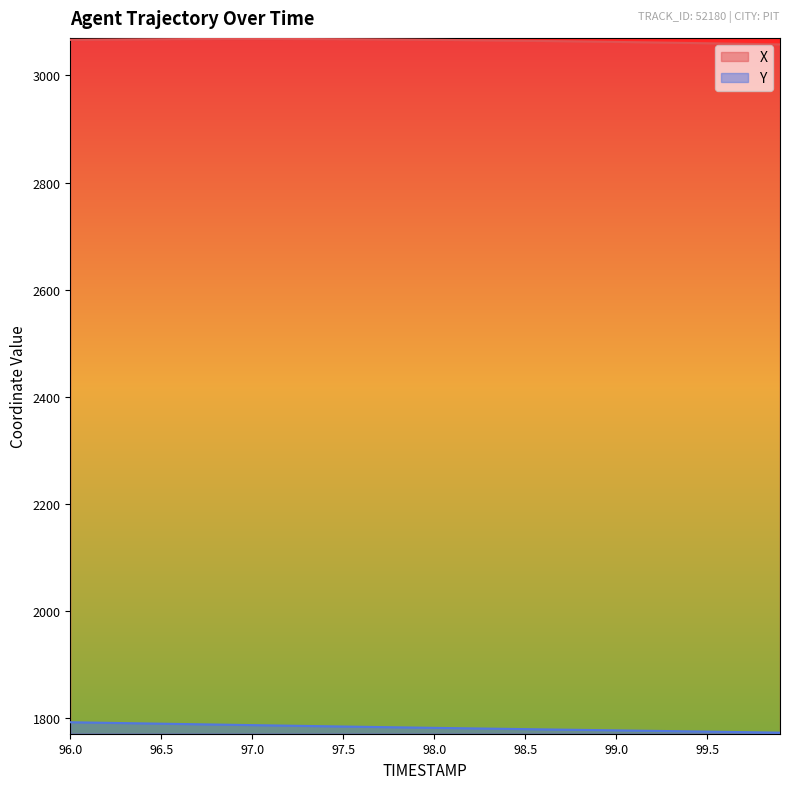

What is the difference between the maximum and minimum values in the Y series?

19.5